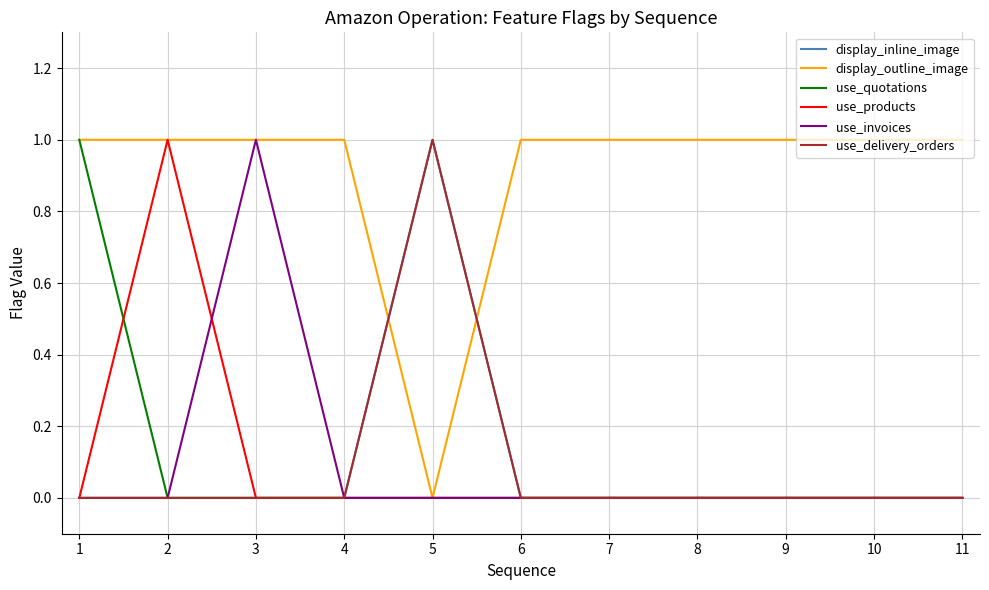

Is this an area chart (filled region under the line)?

No